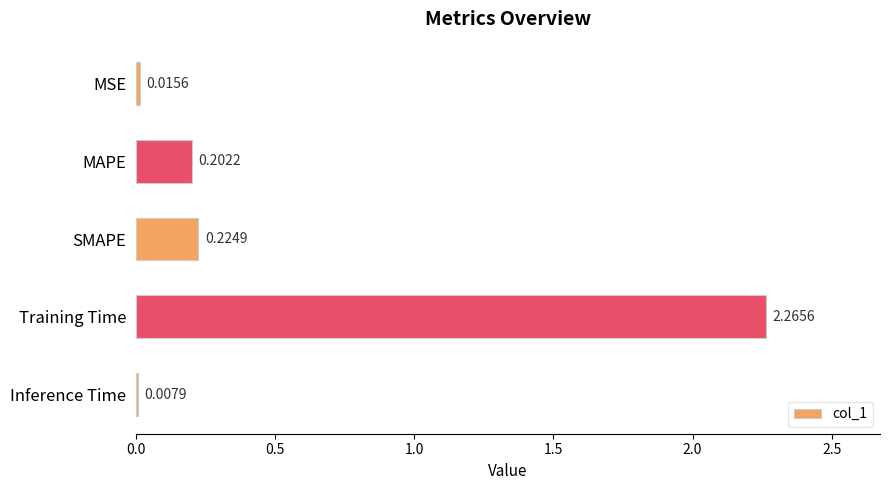

At which label is the value closest to 1?

SMAPE